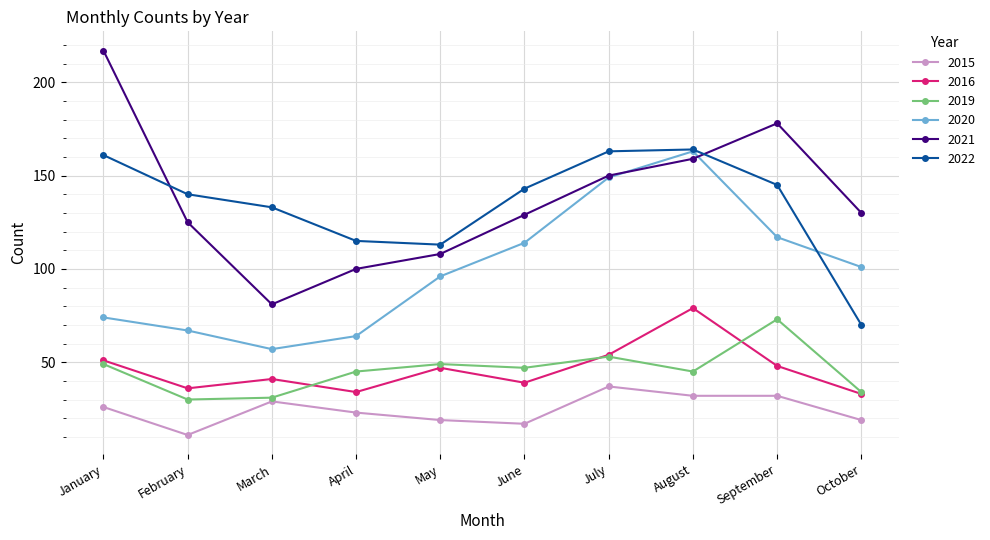

Is this an area chart (filled region under the line)?

No